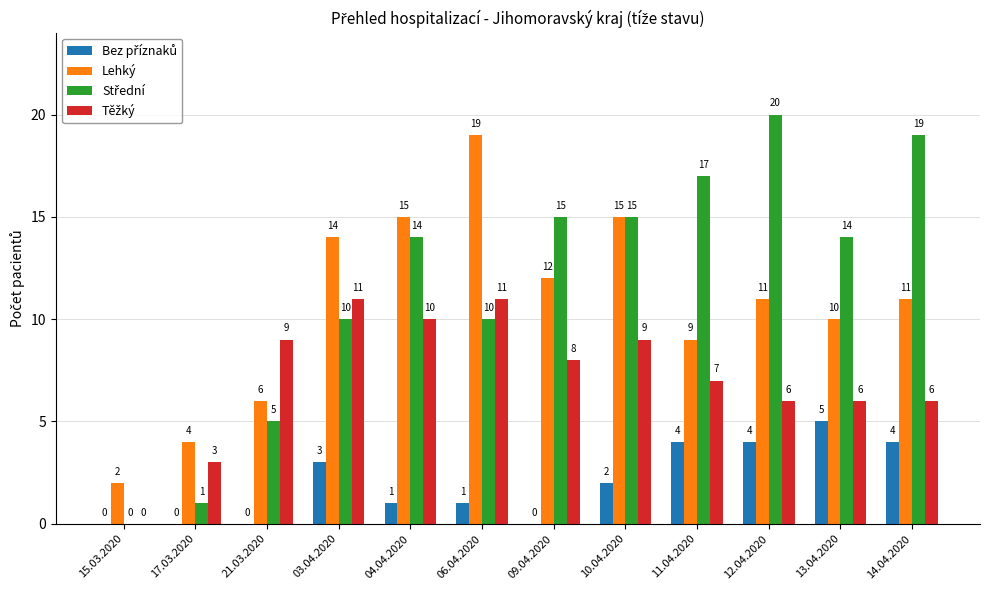

Which category has the highest value across all series?

12.04.2020